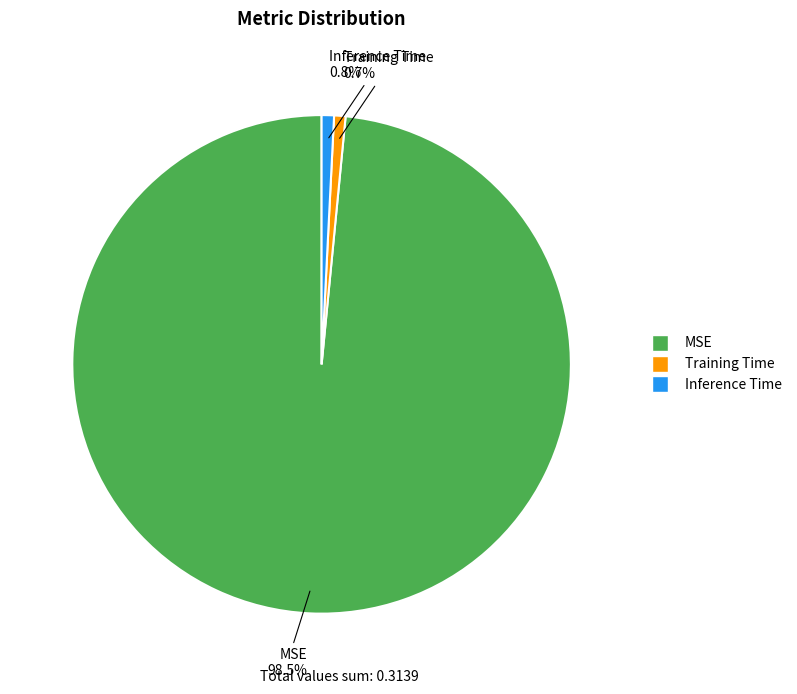

Which category has the biggest portion of the pie?

MSE